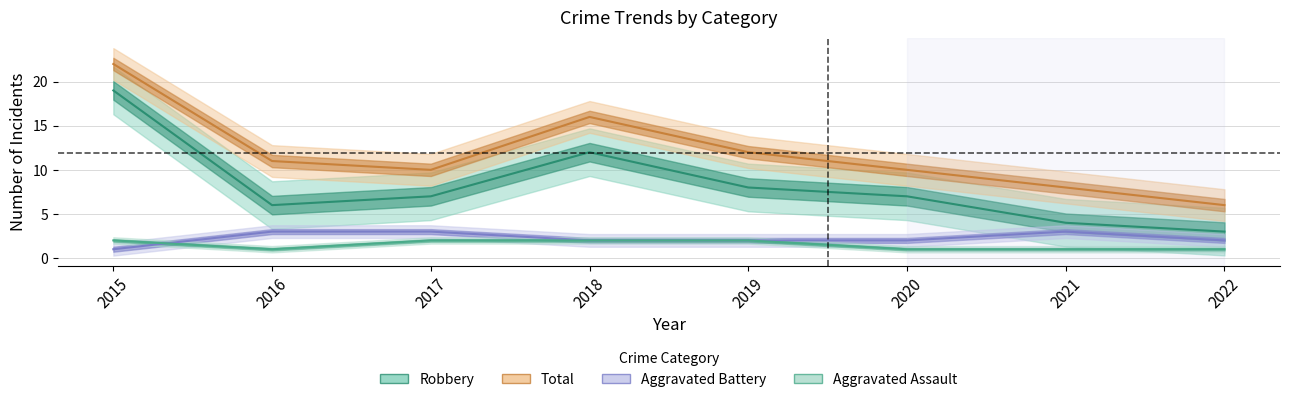

True or false: Total and Robbery intersect in this chart.

False